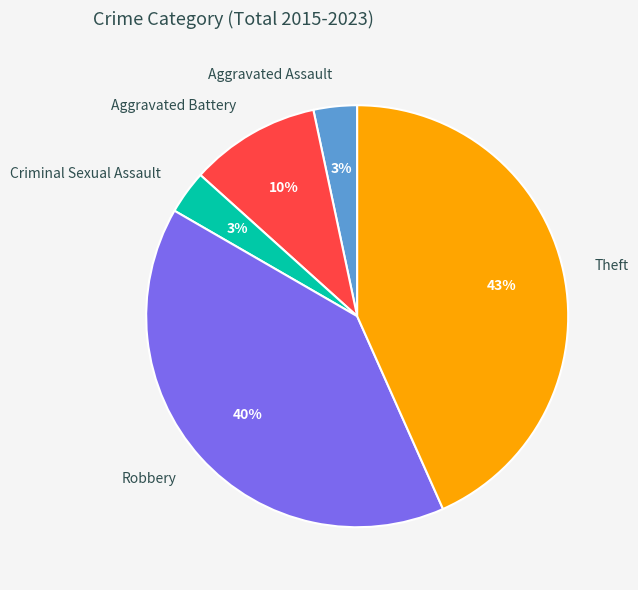

Is there any slice that represents more than half of the pie?

No